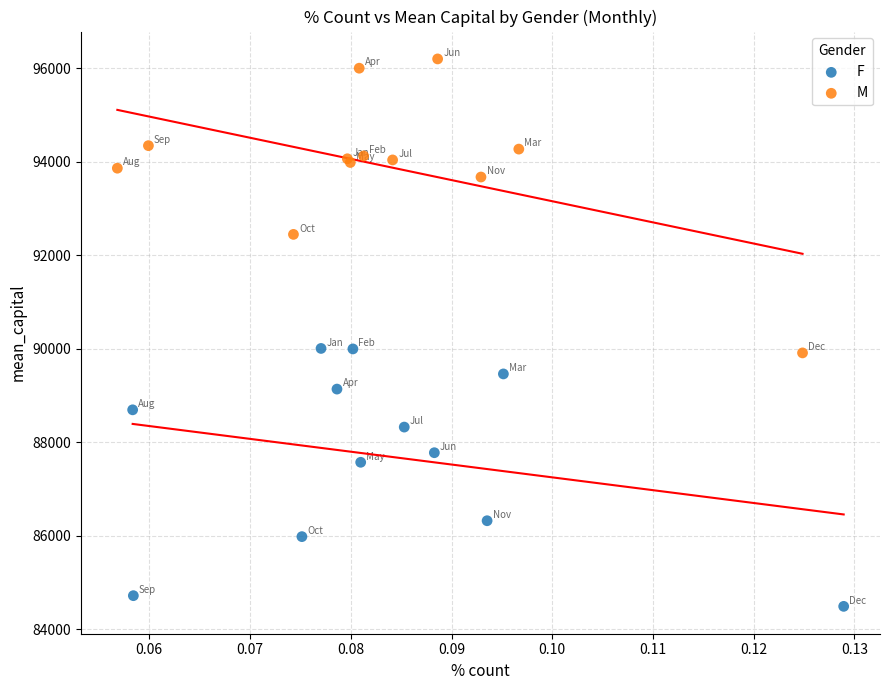

Which series reaches the minimum Y coordinate?

F